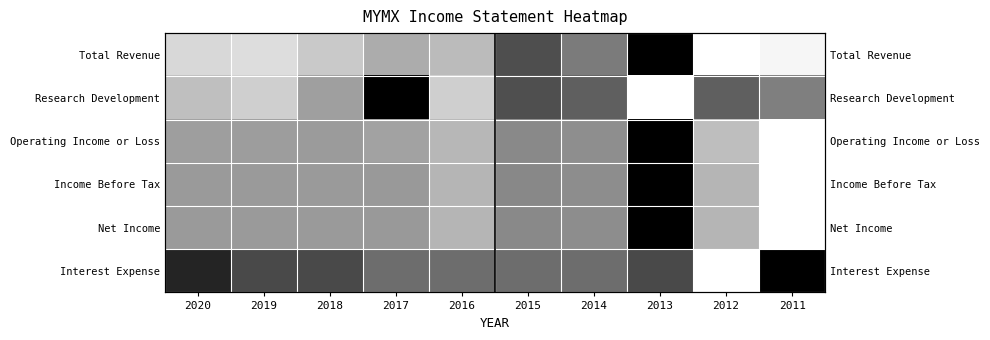

Which category has the highest value in the Total Revenue series?

2013